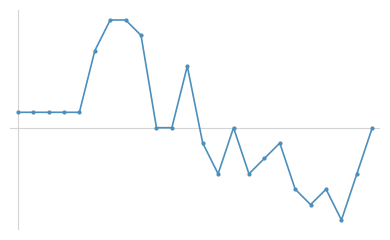

How many data points are above 0?

10